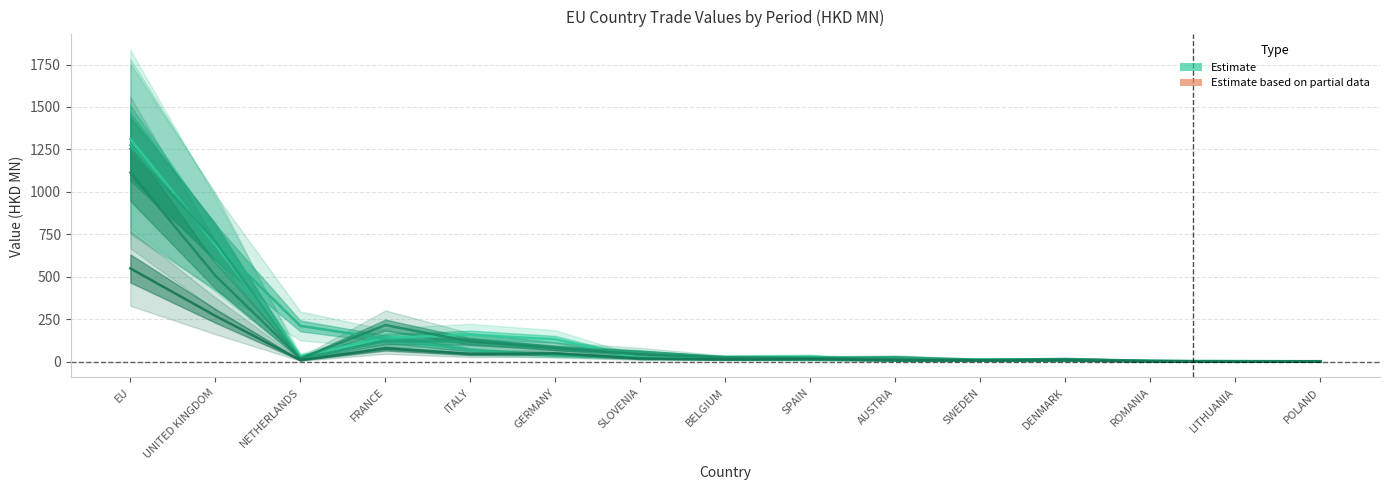

What is the difference between the maximum and minimum values in the 201807 series?

549.6